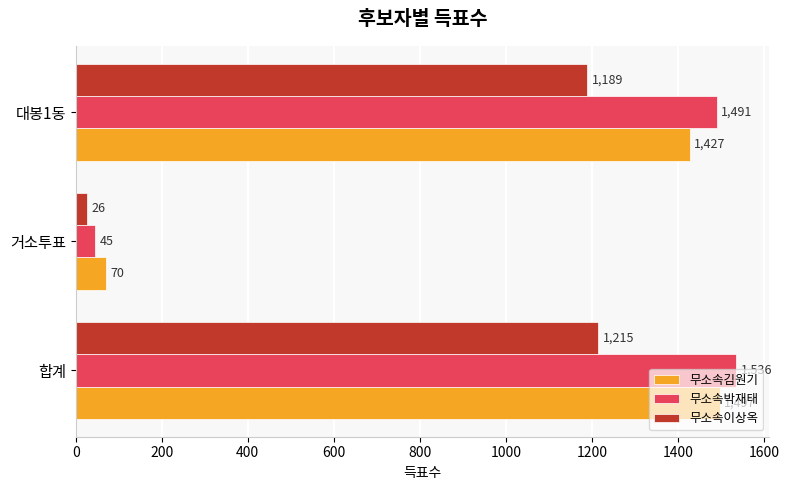

The 무소속김원기 series shows 2547 at 대봉1동. True or false?

False